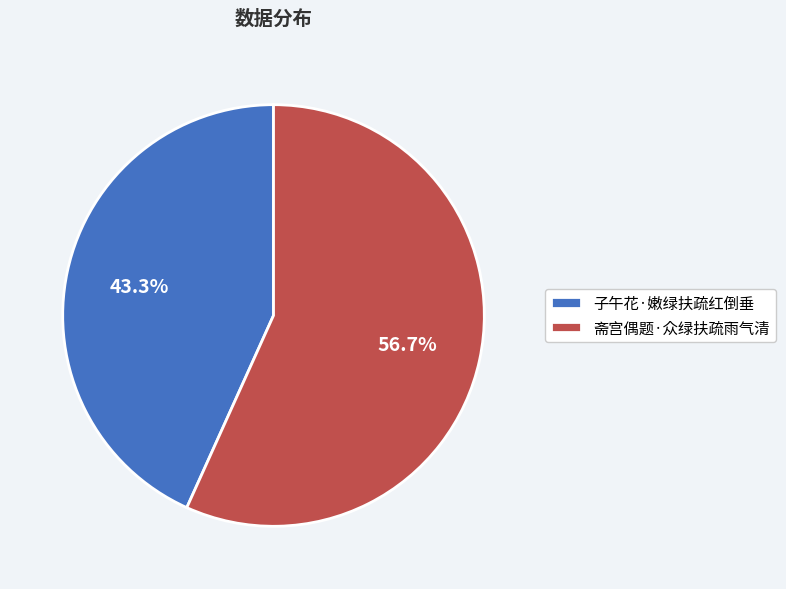

How many slices are in this pie chart?

2